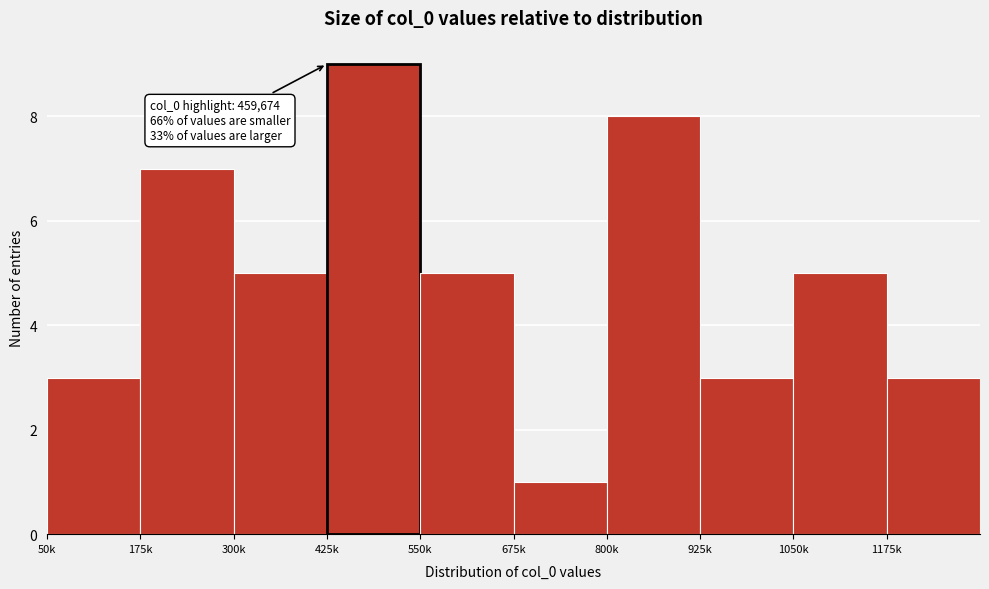

Reading left to right, extract all data points from this chart.

3	7	5	9	5	1	8	3	5	3